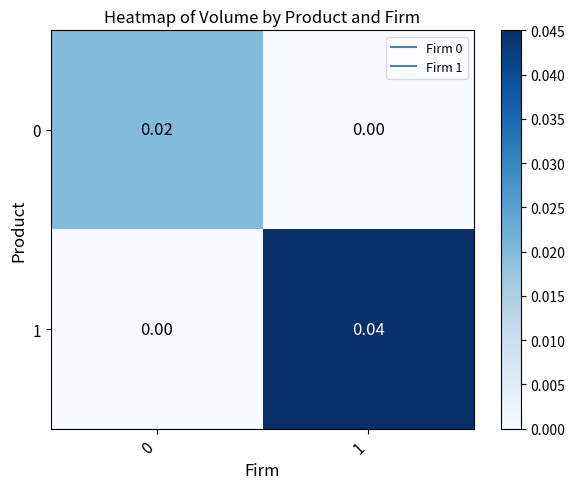

Is the value of 1 at 0 greater than the value of 0 at 0?

No